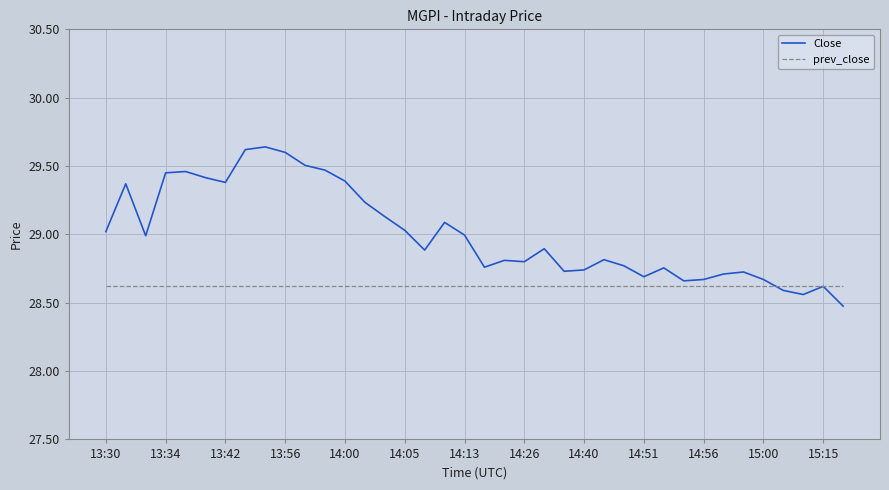

Which series has the largest total across all categories?

Close